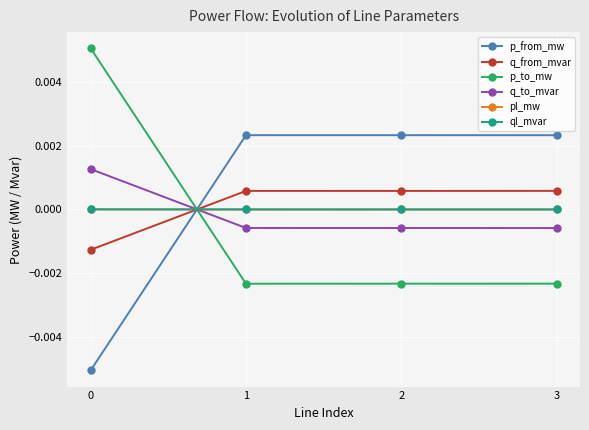

The value of pl_mw at 2 is 0.0. True or false?

True